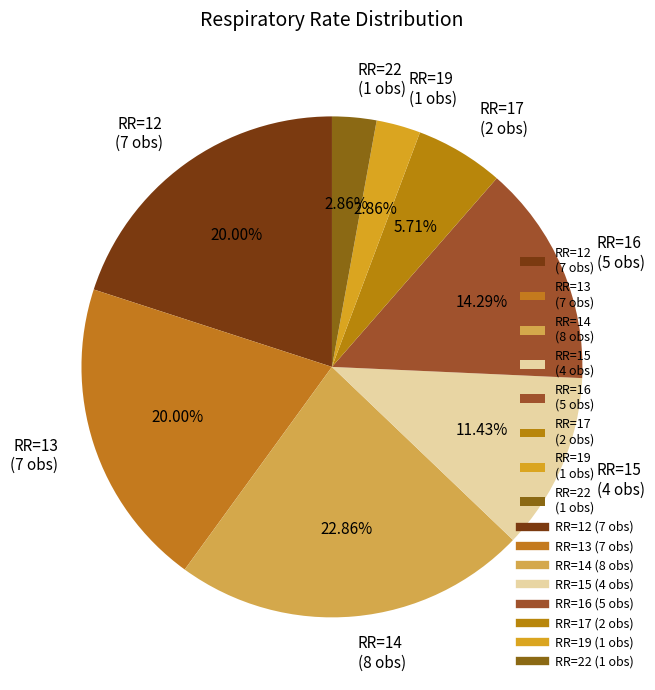

Is there any slice that represents more than half of the pie?

No